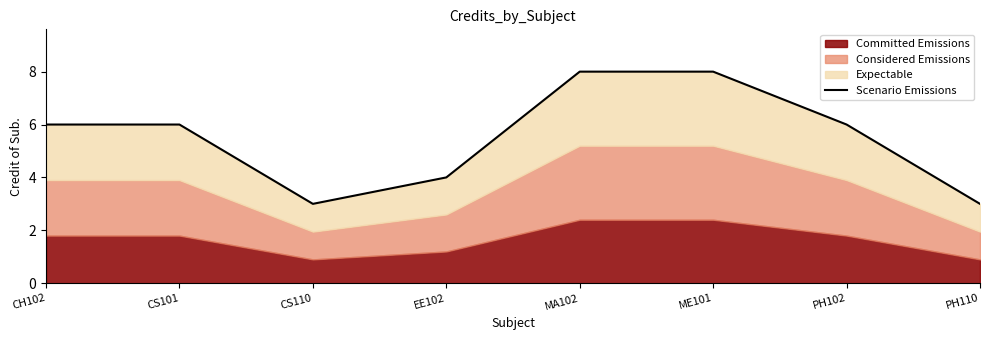

Where does the data first go above 6?

MA102